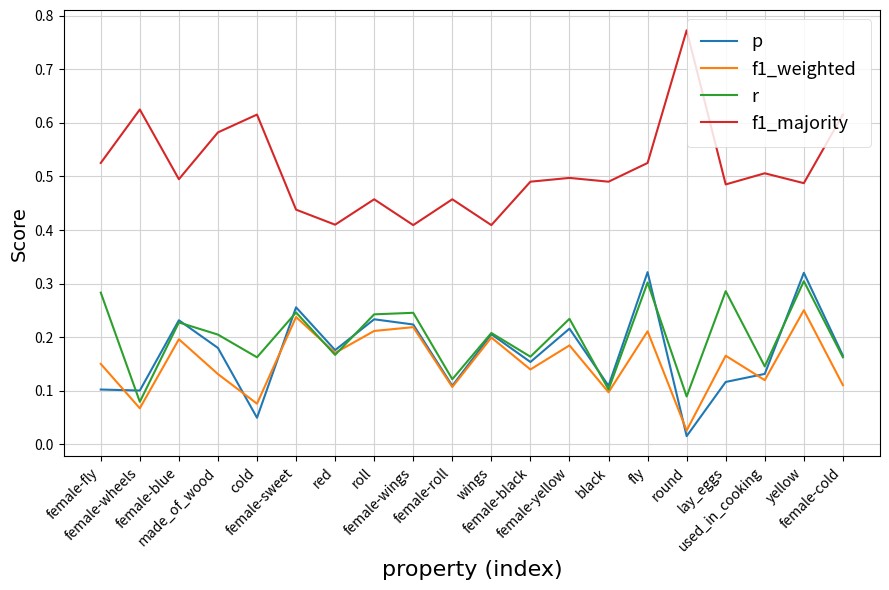

Where is the first local maximum for r?

female-blue